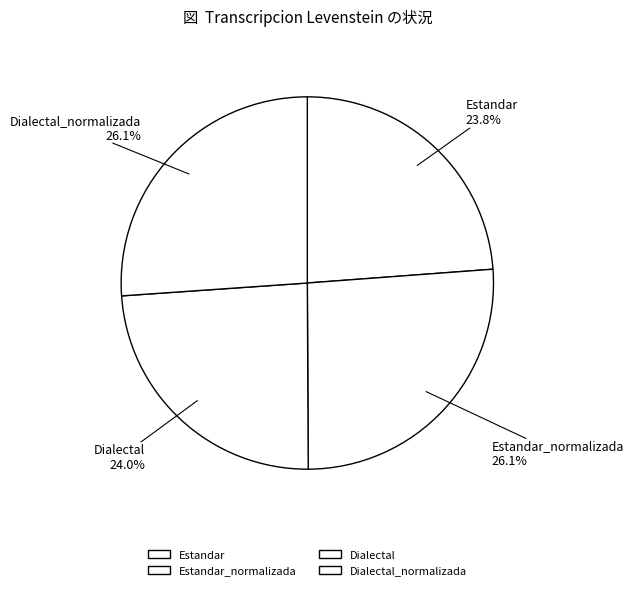

How many segments does this pie chart have?

4